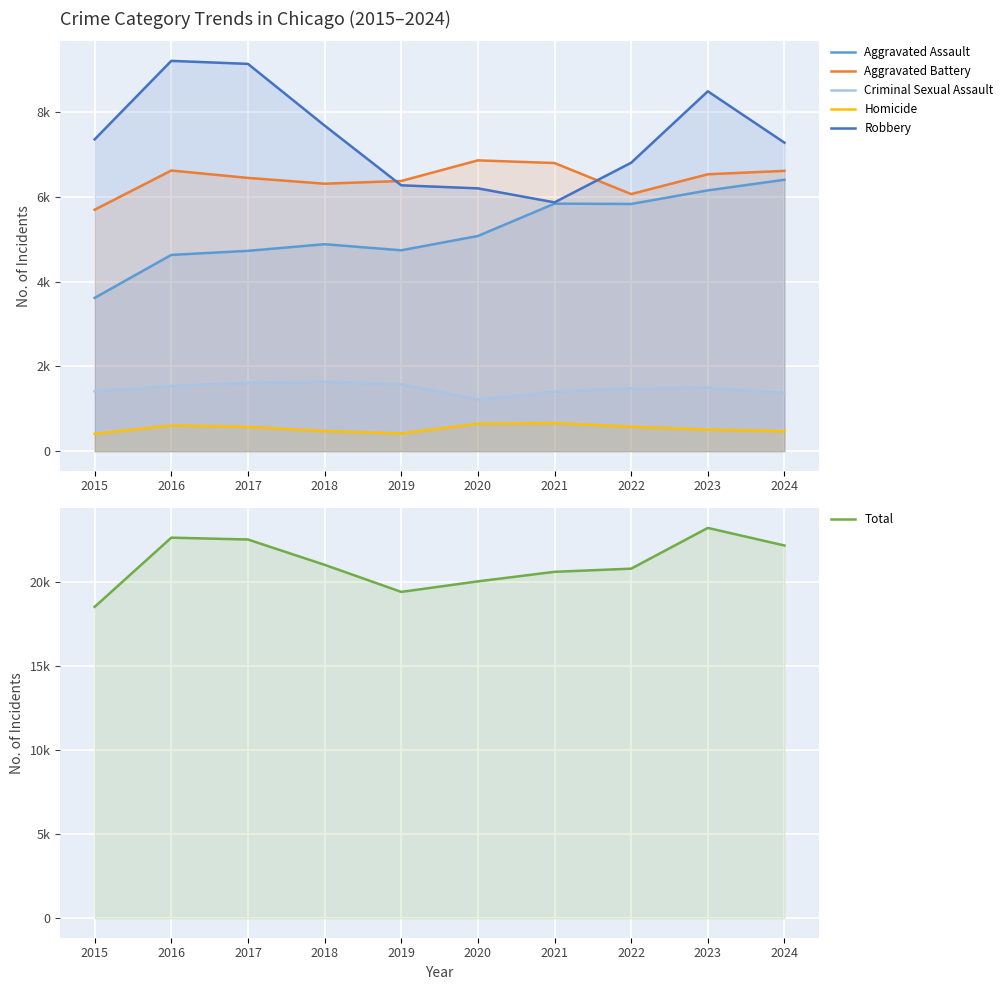

Reading left to right, extract all data points from this chart.

Aggravated Assault: 2015=3620	2016=4635	2017=4731	2018=4888	2019=4744	2020=5082	2021=5846	2022=5838	2023=6159	2024=6410
Aggravated Battery: 2015=5702	2016=6628	2017=6454	2018=6317	2019=6381	2020=6868	2021=6805	2022=6072	2023=6540	2024=6620
Criminal Sexual Assault: 2015=1415	2016=1539	2017=1614	2018=1641	2019=1580	2020=1224	2021=1407	2022=1486	2023=1500	2024=1373
Homicide: 2015=411	2016=606	2017=572	2018=476	2019=418	2020=647	2021=662	2022=576	2023=508	2024=471
Robbery: 2015=7364	2016=9218	2017=9147	2018=7690	2019=6279	2020=6207	2021=5876	2022=6812	2023=8499	2024=7286
Total: 2015=18512	2016=22626	2017=22518	2018=21012	2019=19402	2020=20028	2021=20596	2022=20784	2023=23206	2024=22160